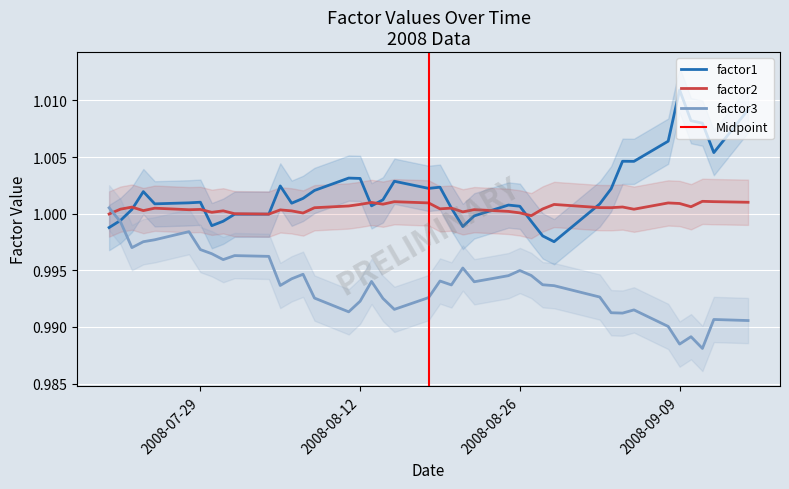

Reading right to left, extract all data points from this chart.

factor1: 1.0	1.0	1.0	1.0	1.0	1.0	1.0	1.0	1.0	1.0	1.0	1.0	1.0	1.0	1.0	1.0	1.0	1.0	1.0	1.0	1.0	1.0	1.0	1.0	1.0	1.0	1.0	1.0	1.0	1.0	1.0	1.0	1.0	1.0	1.0	1.0	1.0	1.0	1.0	1.0
factor2: 1.0	1.0	1.0	1.0	1.0	1.0	1.0	1.0	1.0	1.0	1.0	1.0	1.0	1.0	1.0	1.0	1.0	1.0	1.0	1.0	1.0	1.0	1.0	1.0	1.0	1.0	1.0	1.0	1.0	1.0	1.0	1.0	1.0	1.0	1.0	1.0	1.0	1.0	1.0	1.0
factor3: 1.0	1.0	1.0	1.0	1.0	1.0	1.0	1.0	1.0	1.0	1.0	1.0	1.0	1.0	1.0	1.0	1.0	1.0	1.0	1.0	1.0	1.0	1.0	1.0	1.0	1.0	1.0	1.0	1.0	1.0	1.0	1.0	1.0	1.0	1.0	1.0	1.0	1.0	1.0	1.0